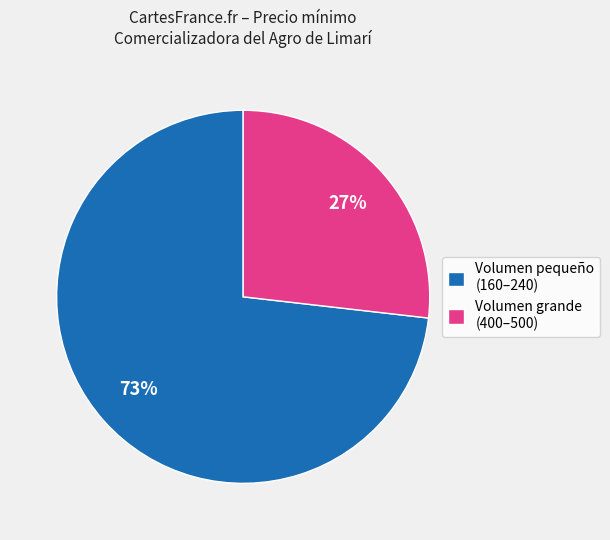

To the nearest percent, what is the average slice percentage?

50%